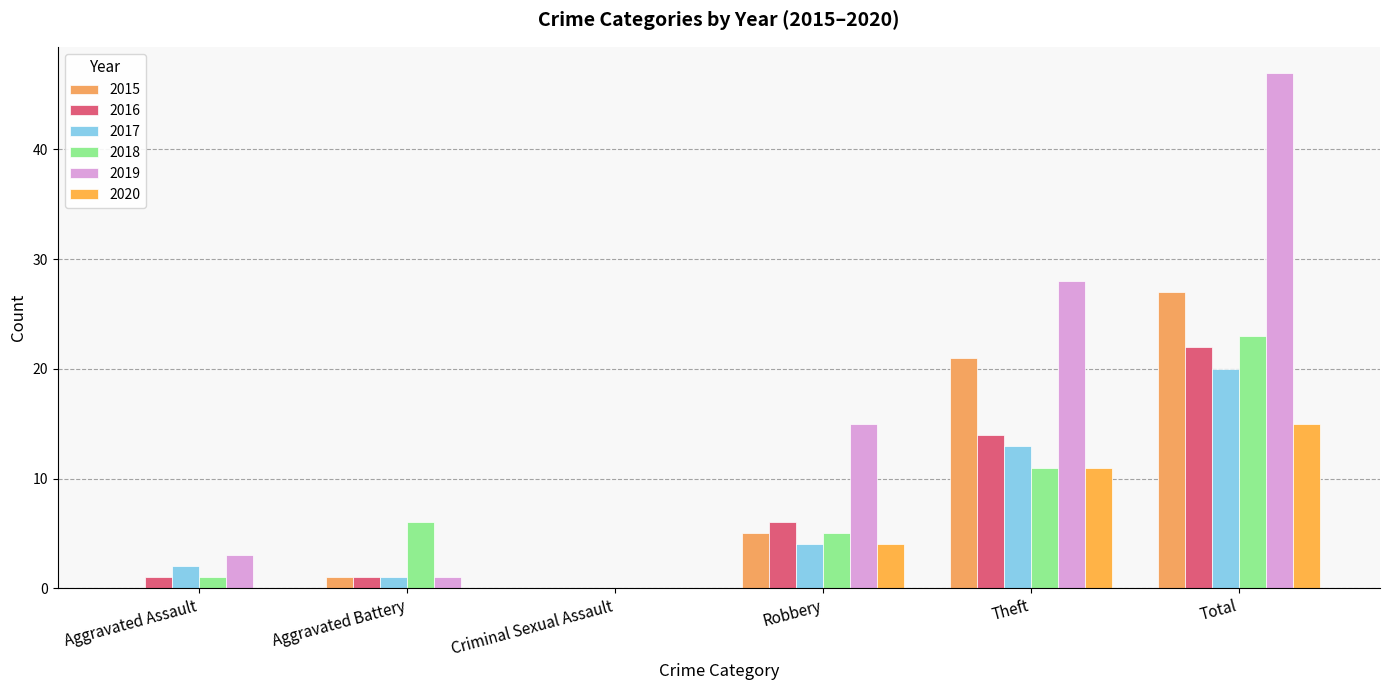

What is the label of the 2nd bar from the right?

Theft